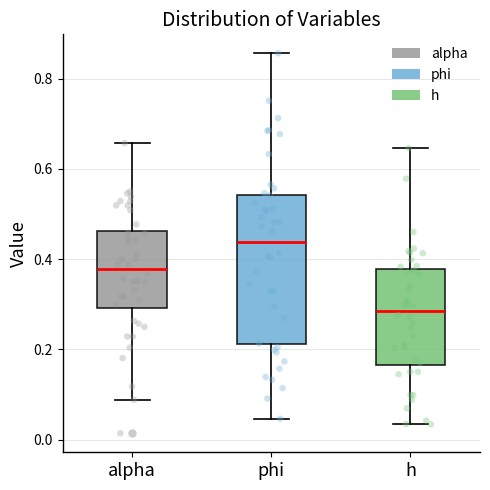

Which box is the tallest, from its lower edge to its upper edge?

phi